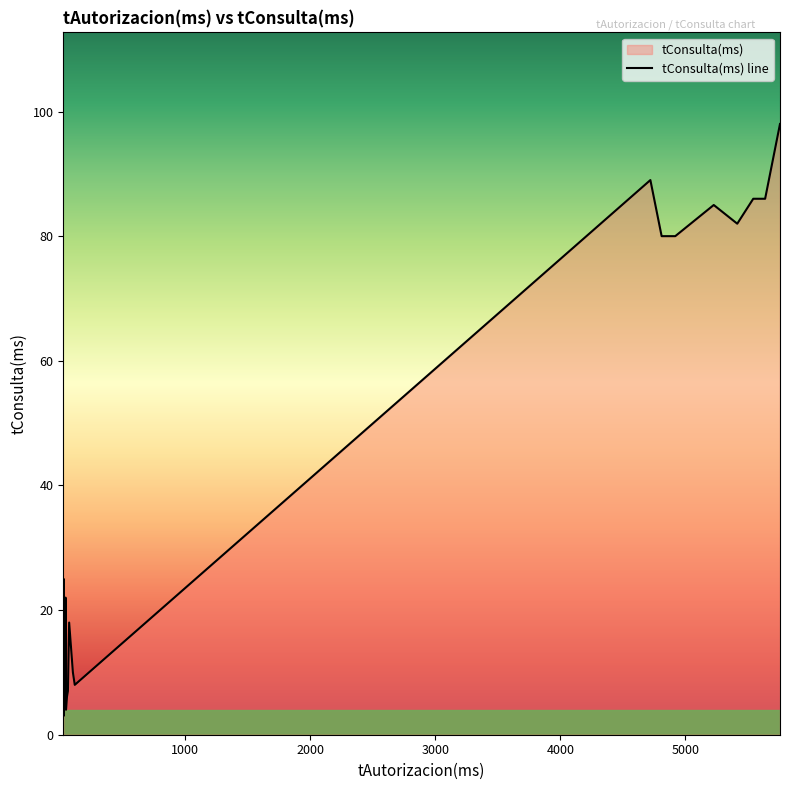

True or false: there are more than 1 points higher than both neighbors.

True